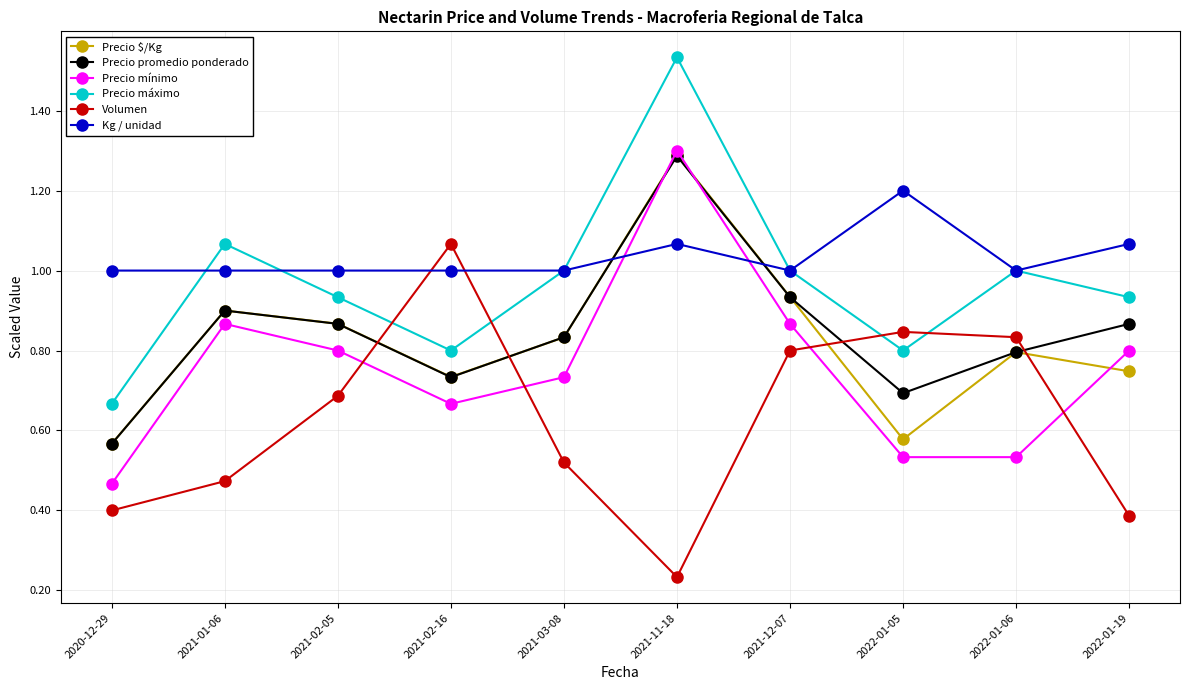

The Precio mínimo series shows 2.2 at 2021-11-18. True or false?

False